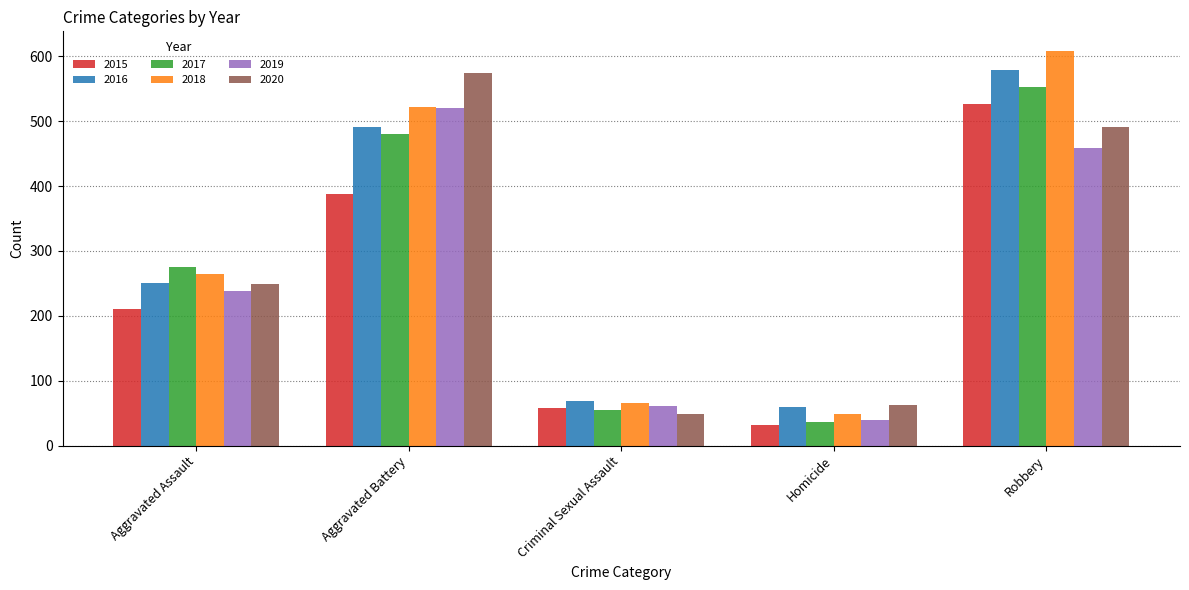

What are all the series names shown in the legend?

2015, 2016, 2017, 2018, 2019, 2020